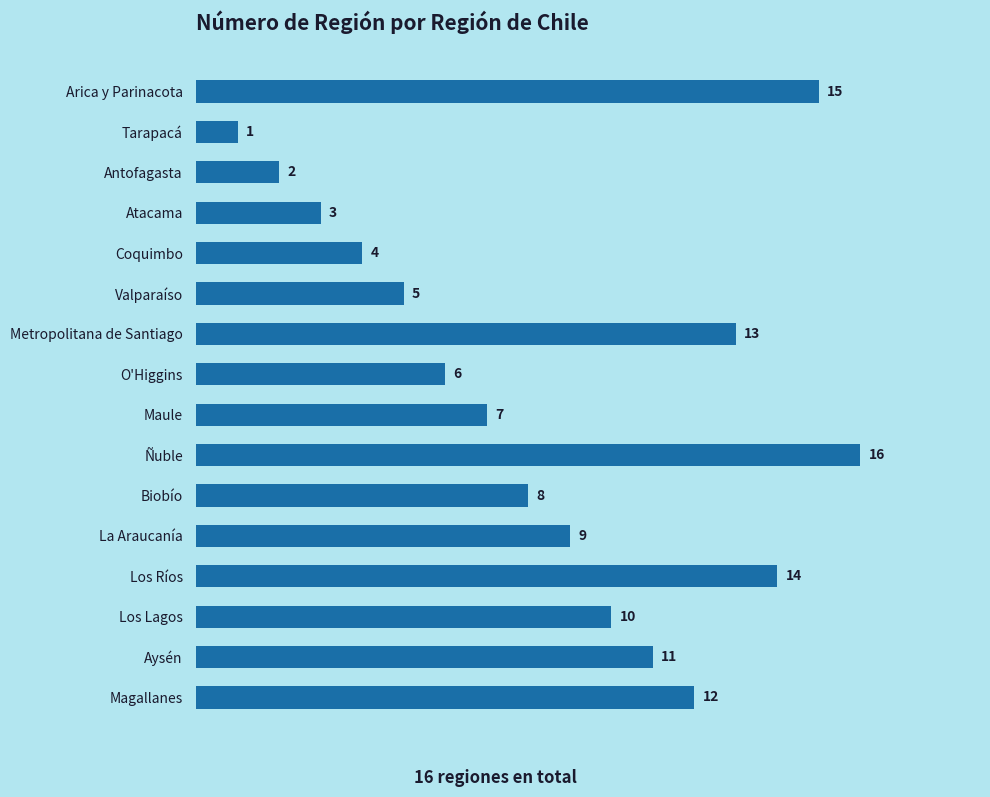

Rank the categories by value from lowest to highest.

Tarapacá, Antofagasta, Atacama, Coquimbo, Valparaíso, O'Higgins, Maule, Biobío, La Araucanía, Los Lagos, Aysén, Magallanes, Metropolitana de Santiago, Los Ríos, Arica y Parinacota, Ñuble